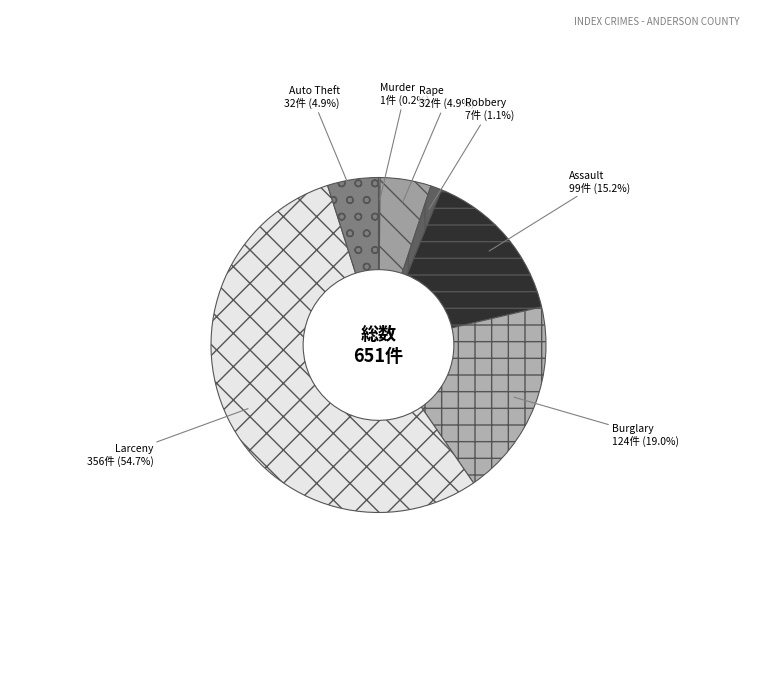

Which slice is the largest?

Larceny